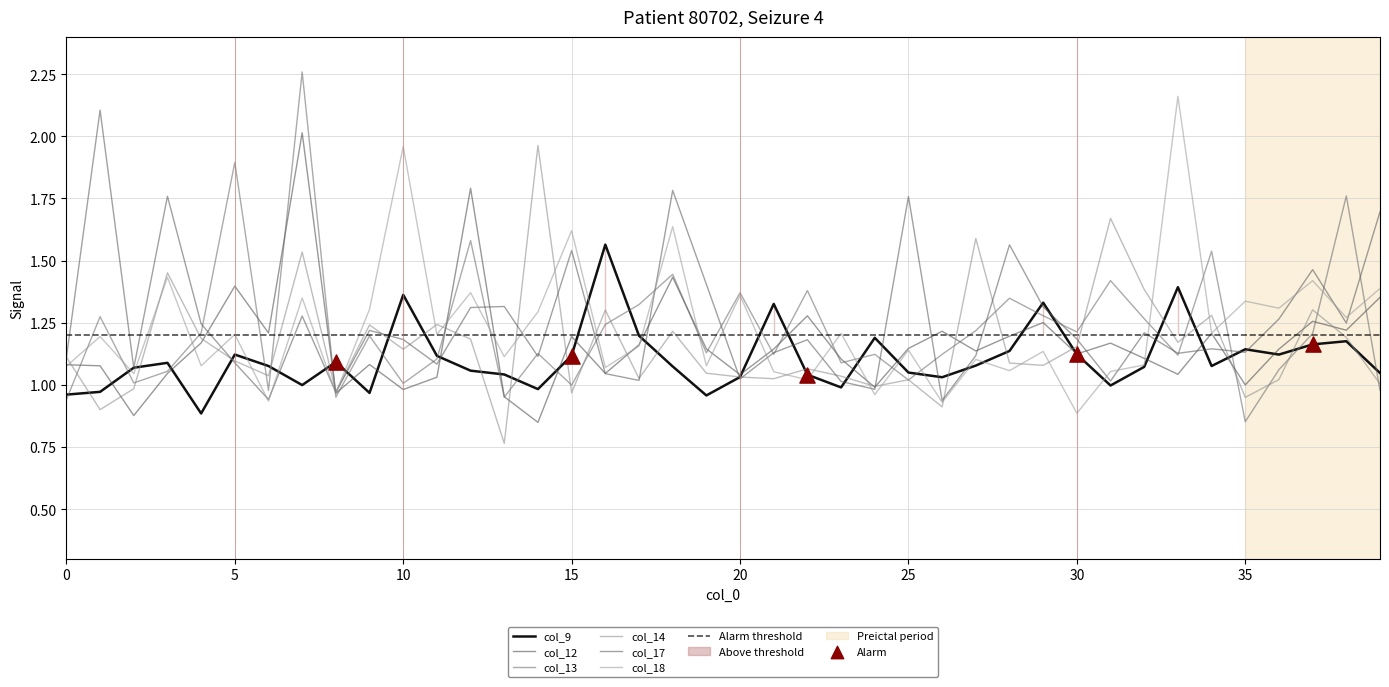

Which series reaches the minimum Y coordinate?

col_14